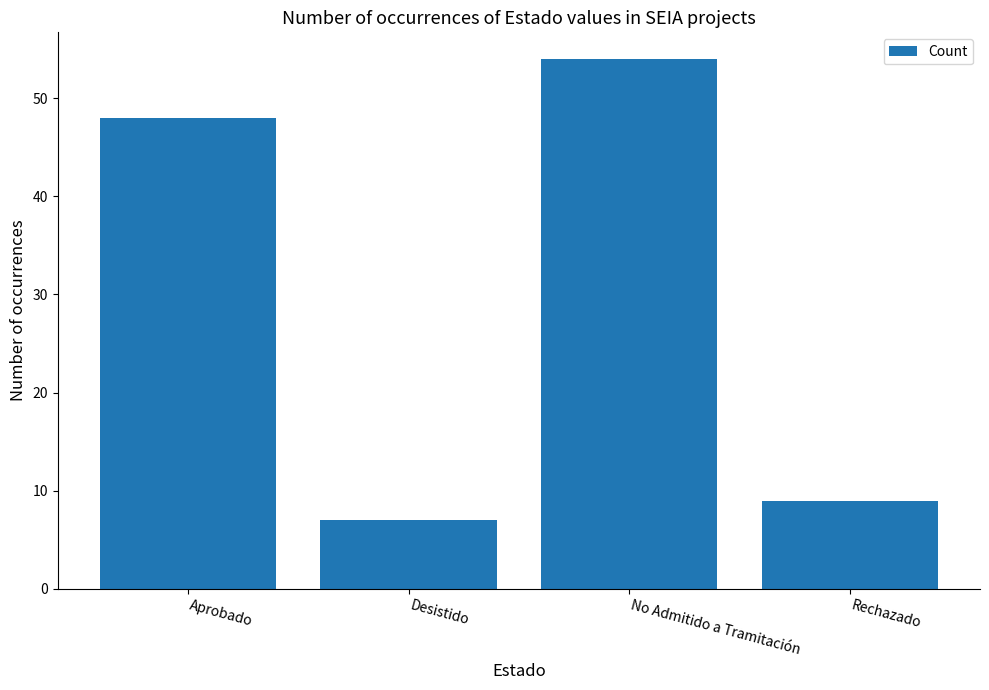

What is the label of the 4th bar from the left?

Rechazado